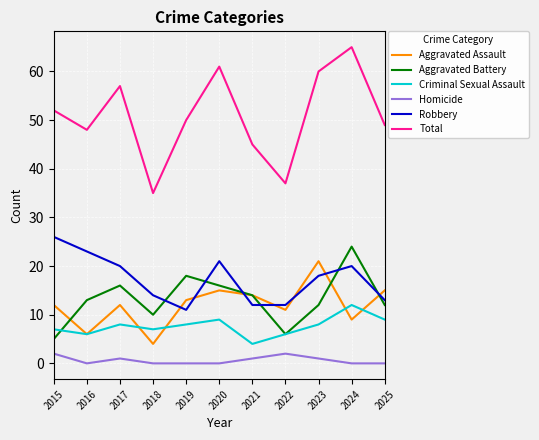

Rank the series at 2017 from lowest to highest value.

Homicide, Criminal Sexual Assault, Aggravated Assault, Aggravated Battery, Robbery, Total